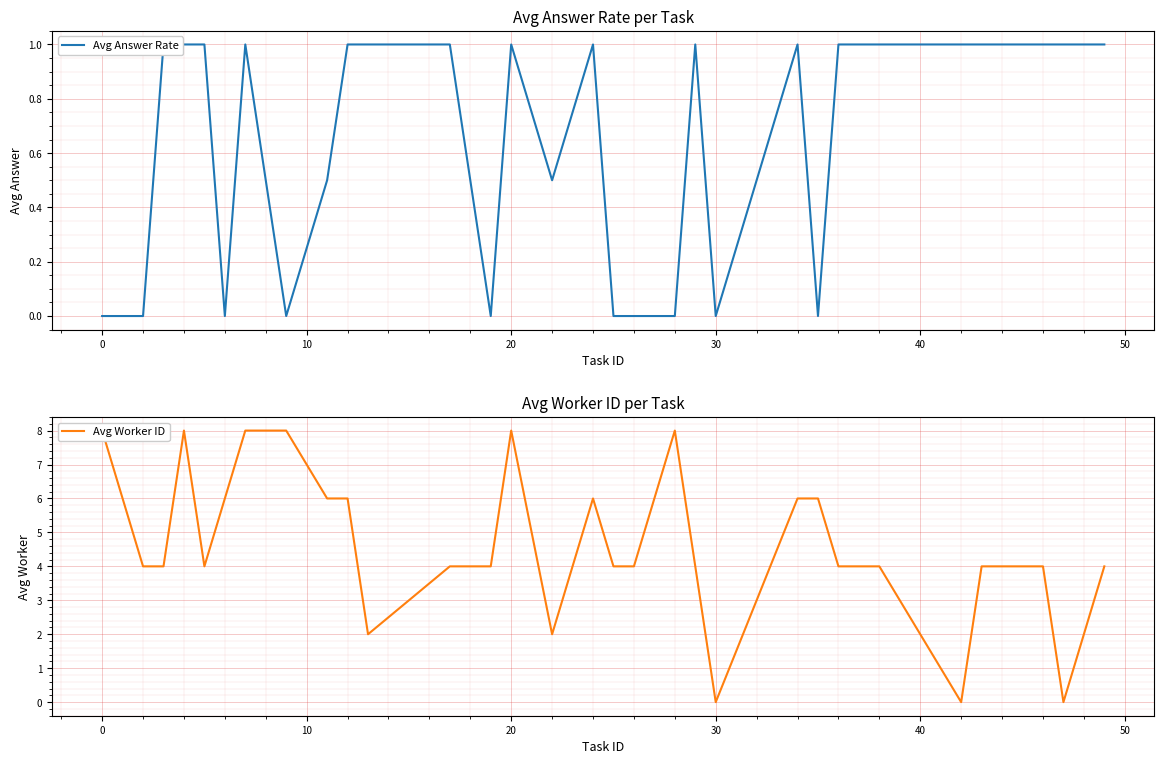

The value of Avg Worker ID at 20 is 10.9. True or false?

False